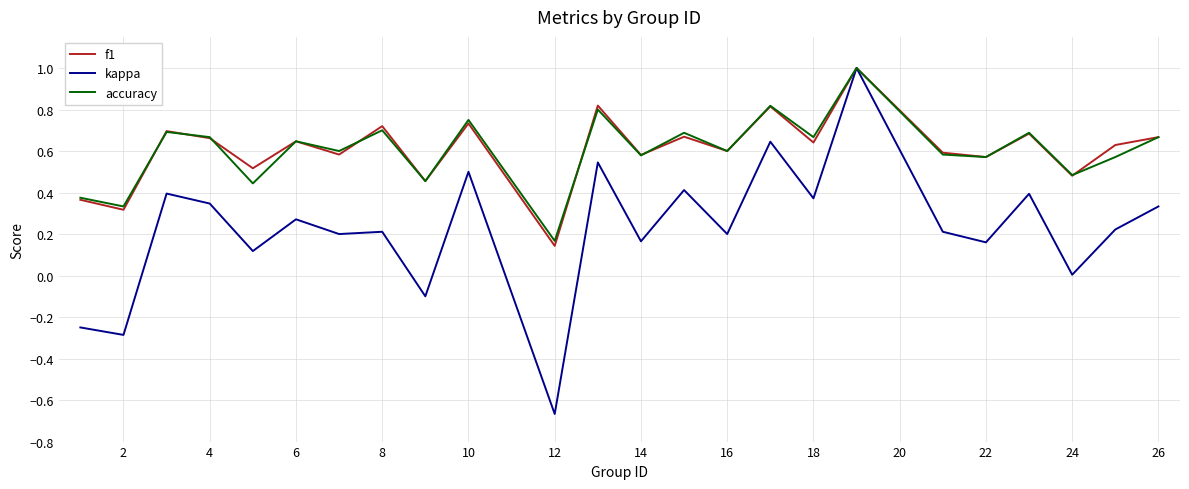

What is the highest value of the f1 series?

1.0